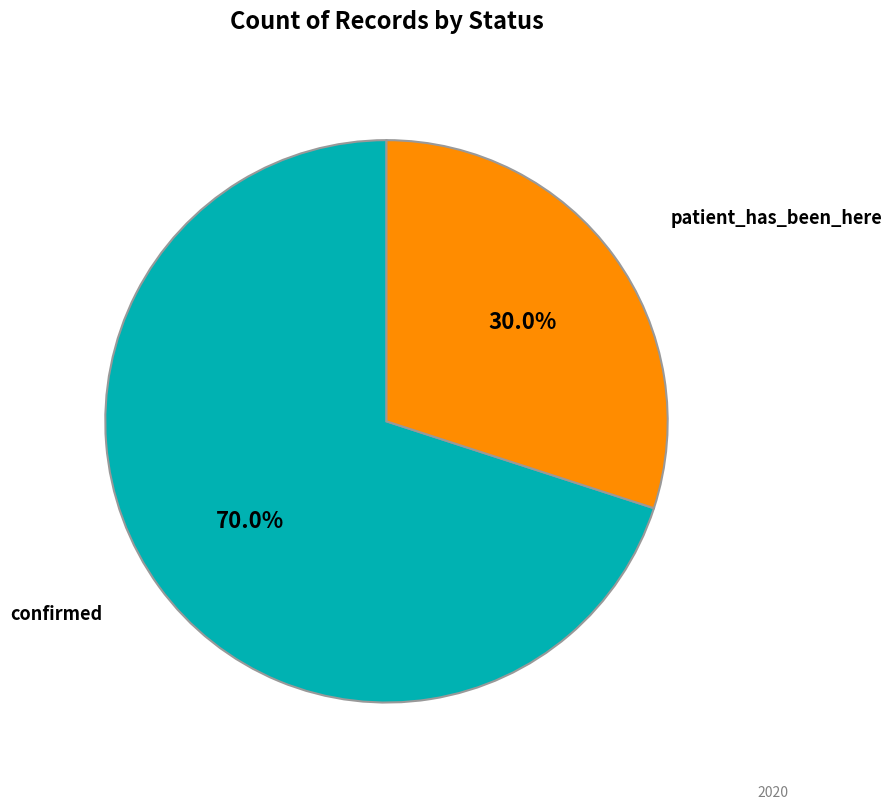

Does any single category account for the majority?

Yes